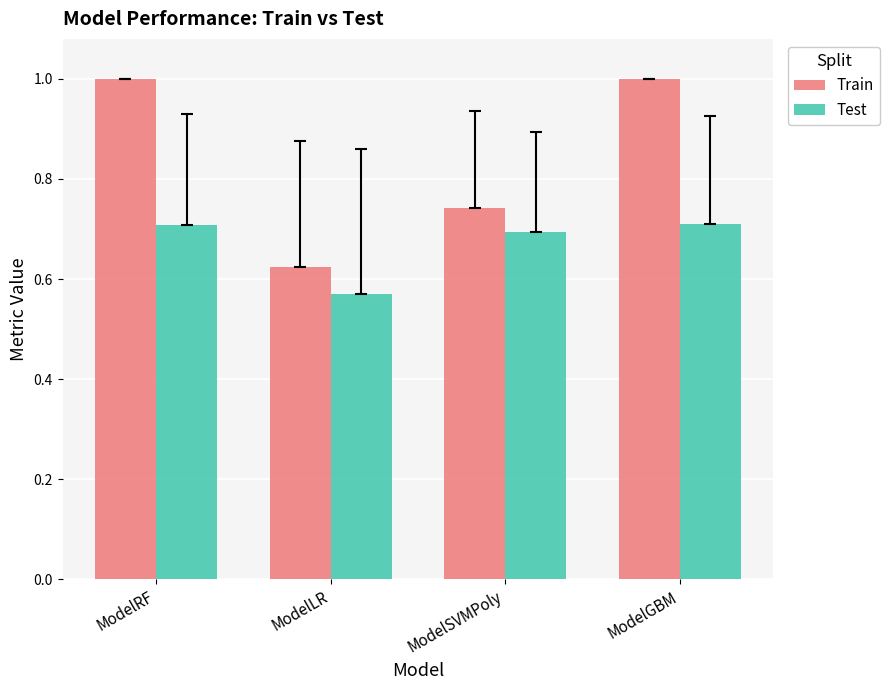

What is the label of the 4th bar from the left?

ModelGBM